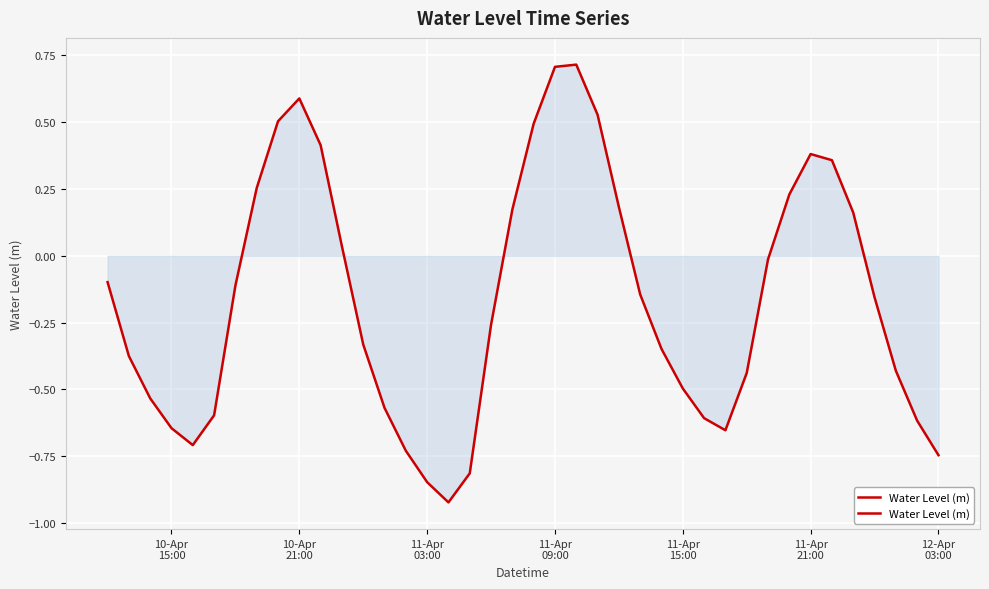

Reading right to left, extract all data points from this chart.

-0.7	-0.6	-0.4	-0.2	0.2	0.4	0.4	0.2	-0.0	-0.4	-0.7	-0.6	-0.5	-0.3	-0.1	0.2	0.5	0.7	0.7	0.5	0.2	-0.3	-0.8	-0.9	-0.8	-0.7	-0.6	-0.3	0.0	0.4	0.6	0.5	0.3	-0.1	-0.6	-0.7	-0.6	-0.5	-0.4	-0.1